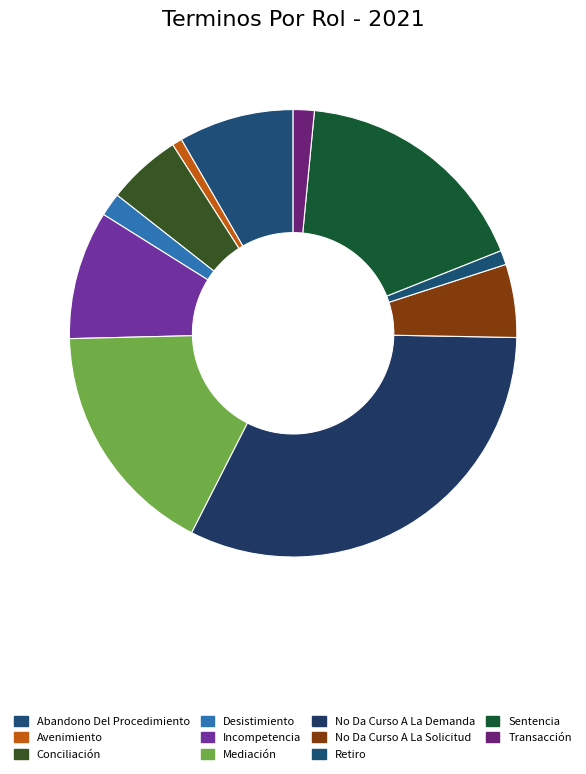

How many segments does this pie chart have?

11